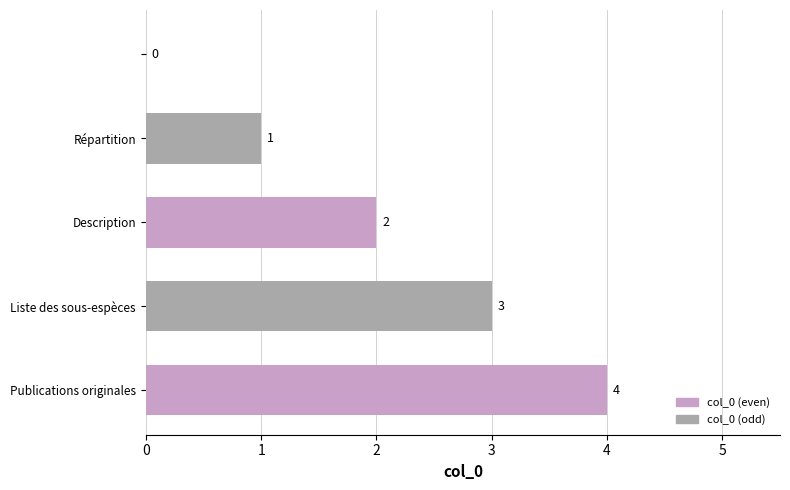

How many values are between 1 and 3?

3